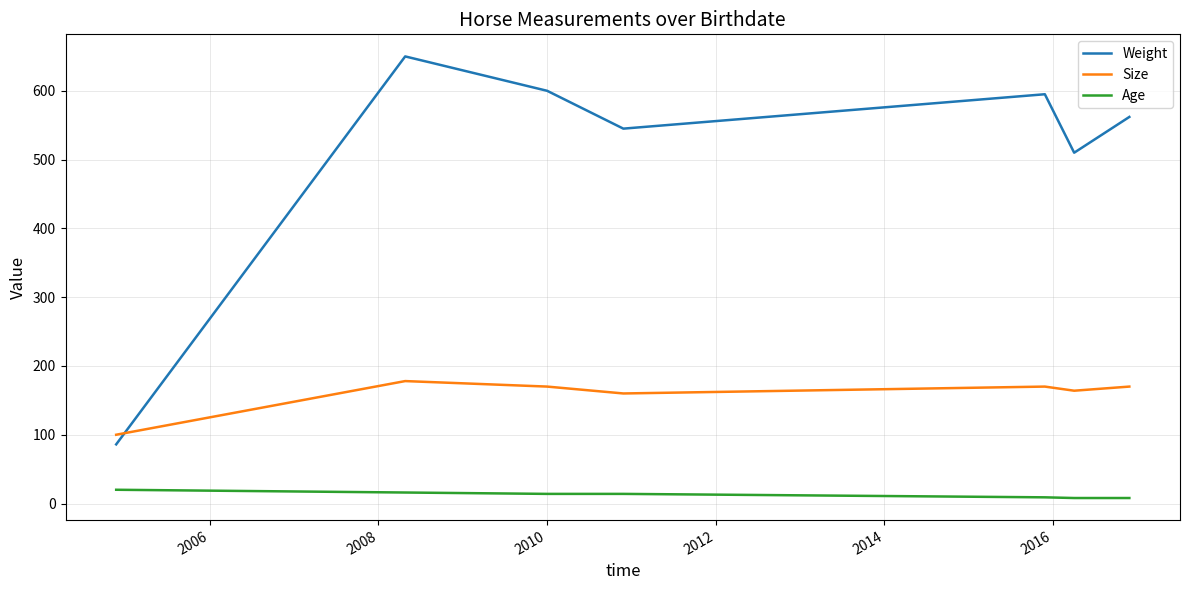

In Weight, how many points are higher than both neighbors (excluding endpoints)?

2